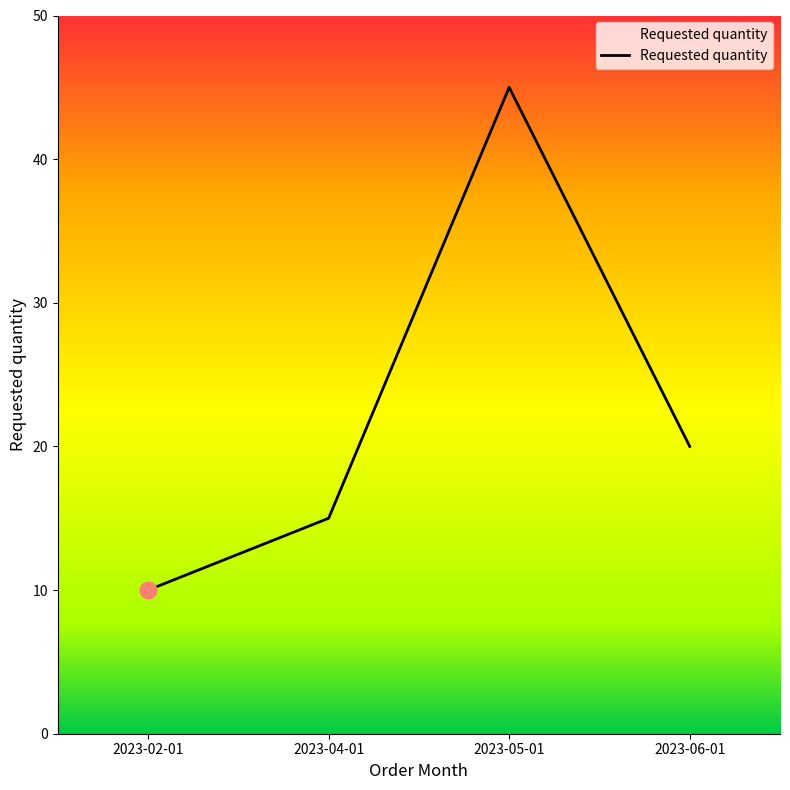

Reading left to right, extract all data points from this chart.

2023-02-01=10	2023-04-01=15	2023-05-01=45	2023-06-01=20